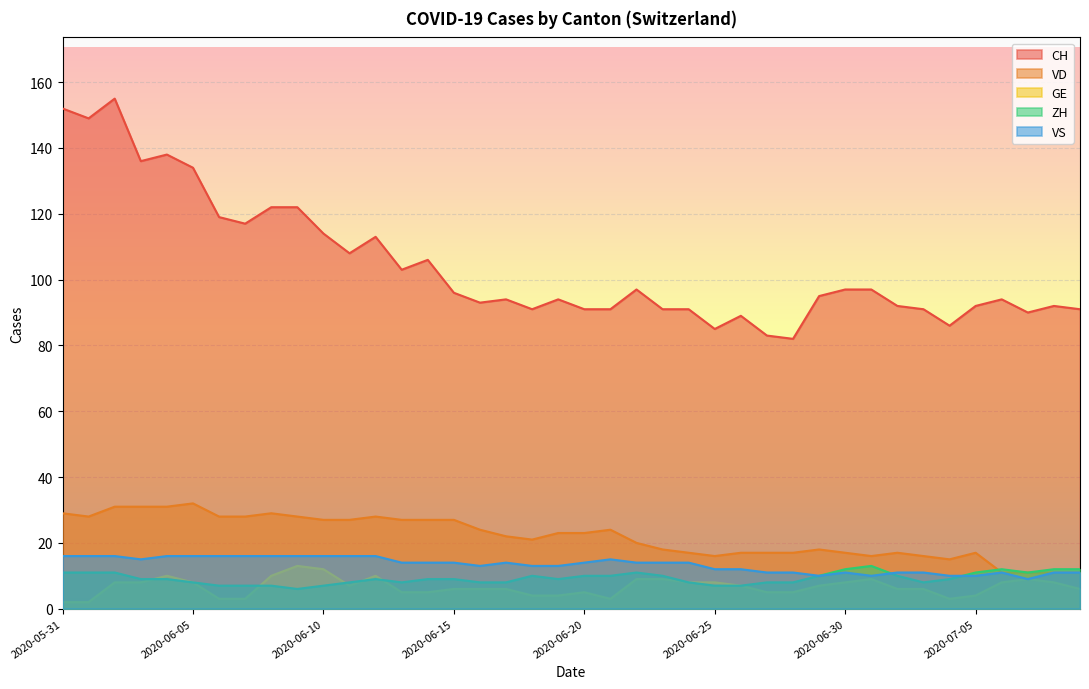

What is the greatest value displayed?

155